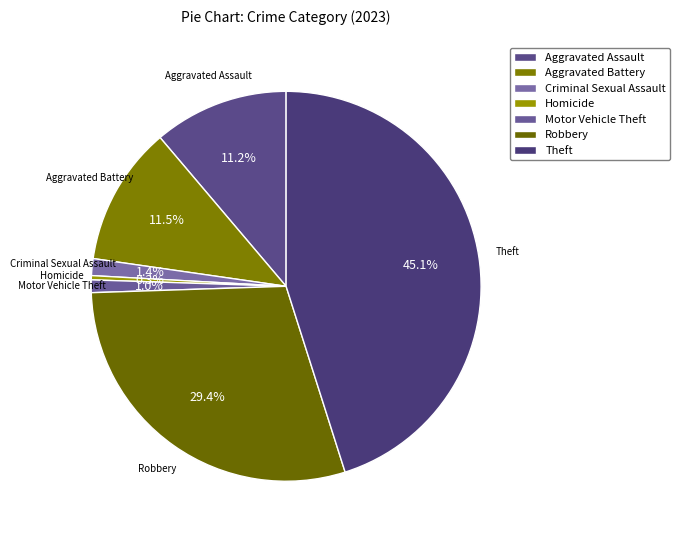

To the nearest percent, what is the average slice percentage?

14%